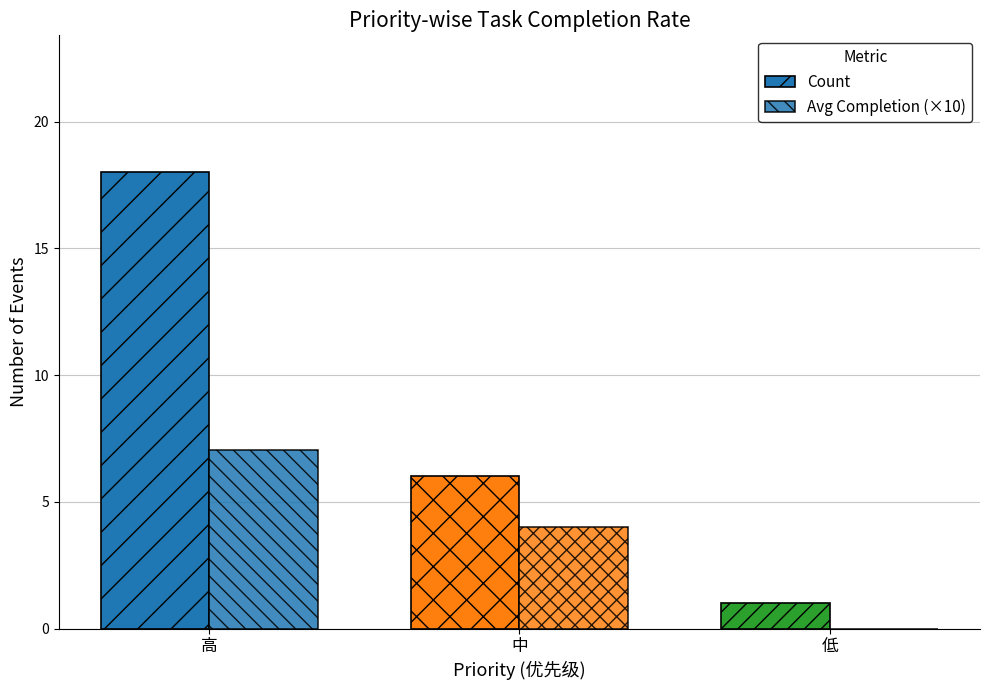

What is the approximate value of Count at 高?

18.0